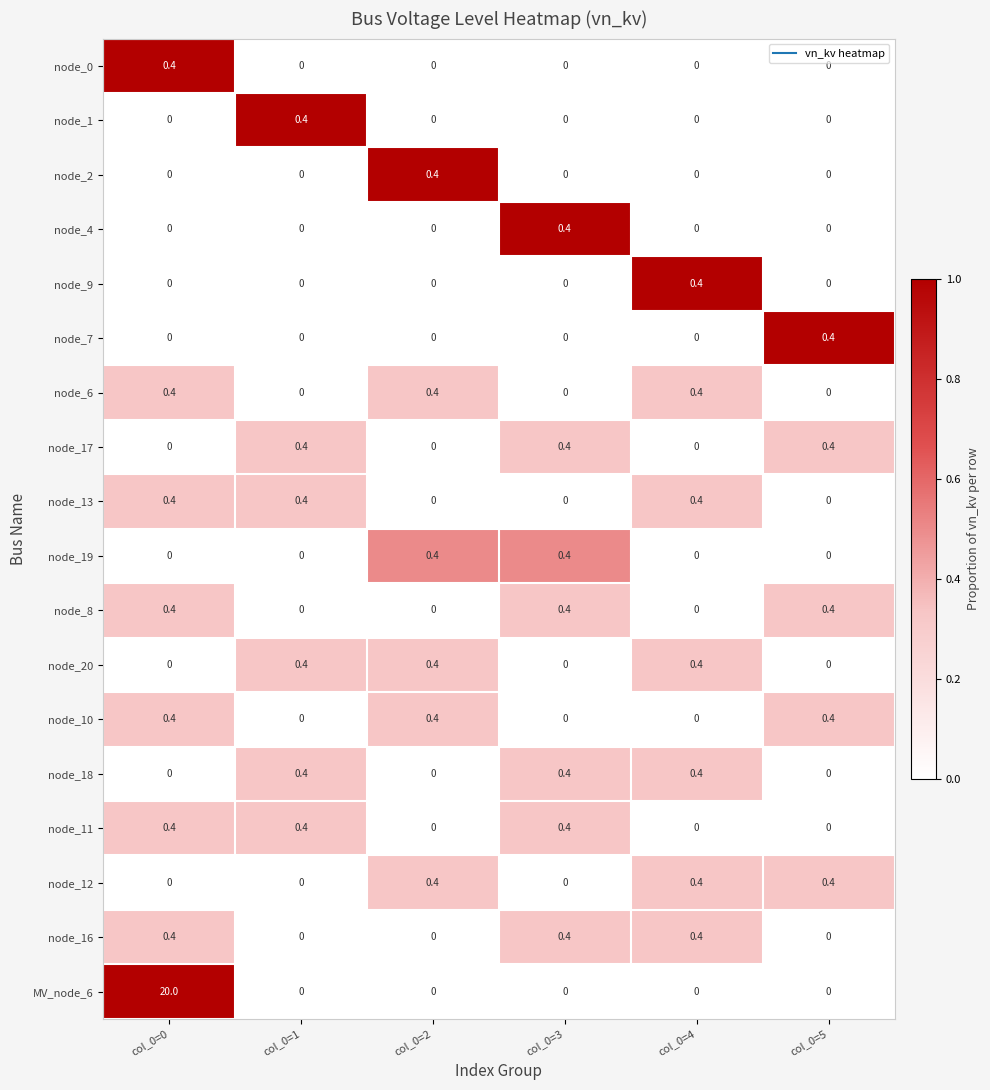

What is the difference between the maximum and minimum values in the node_0 series?

0.4